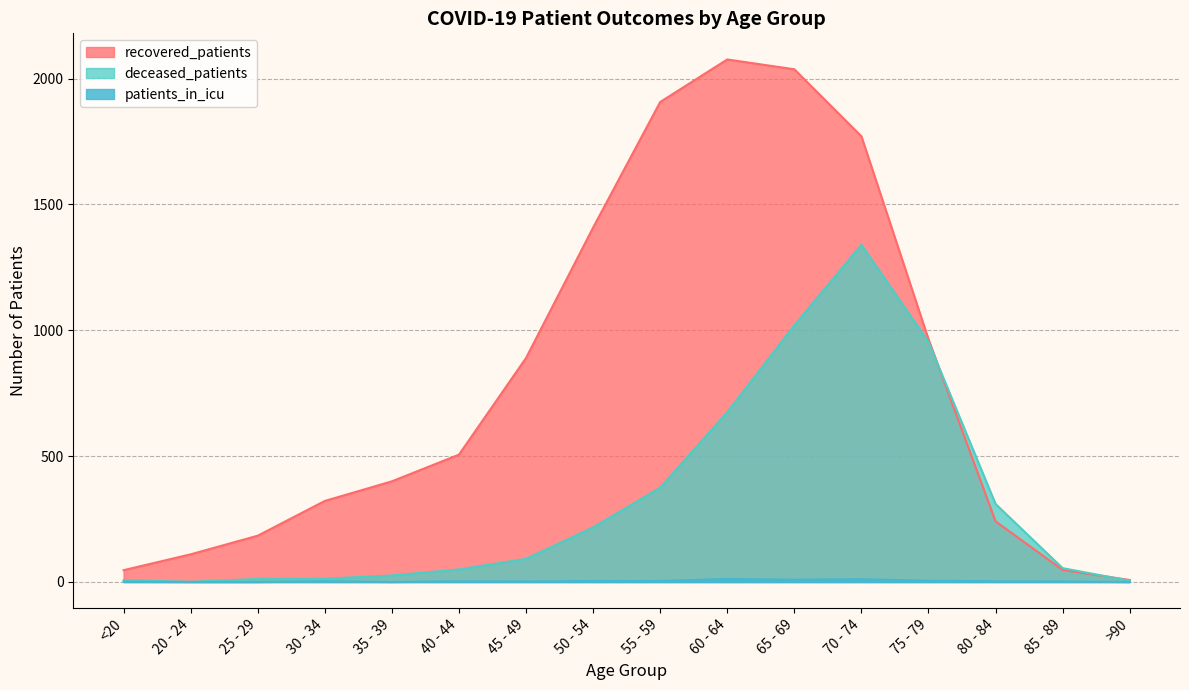

Rank the series by their maximum value, from highest to lowest.

recovered_patients, deceased_patients, patients_in_icu